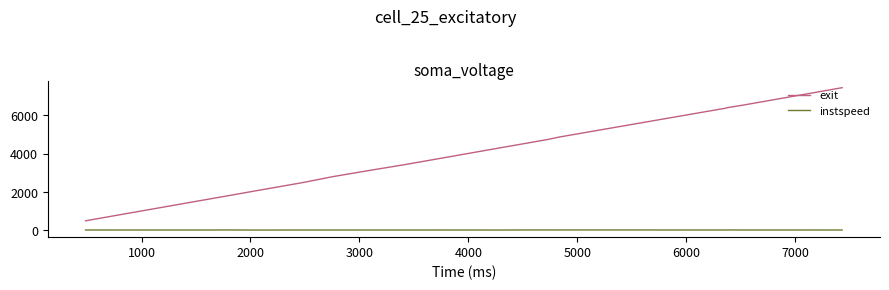

Rank the series by their maximum value, from lowest to highest.

instspeed, exit